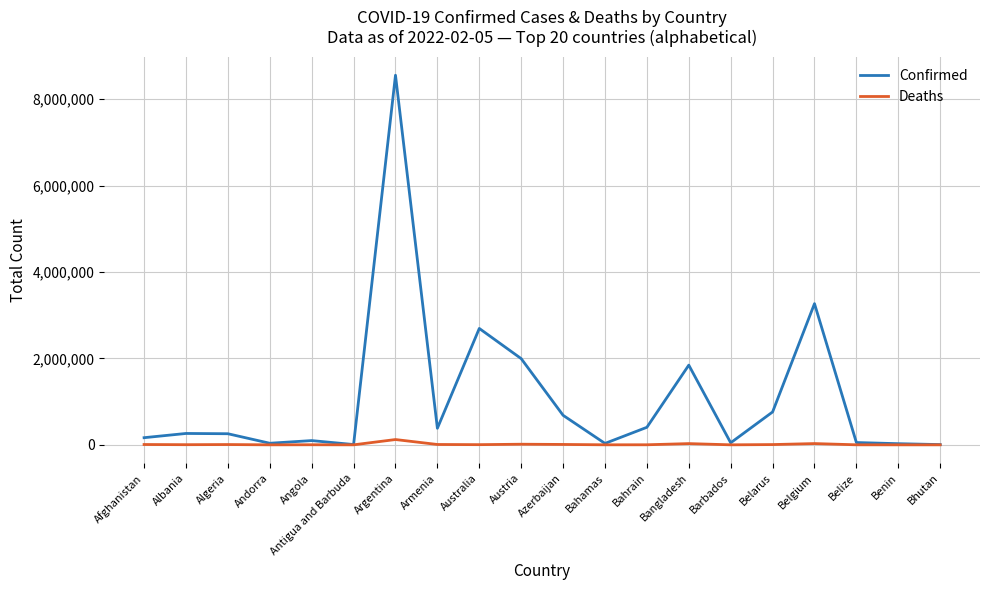

The Confirmed series shows 760845 at Belarus. True or false?

True